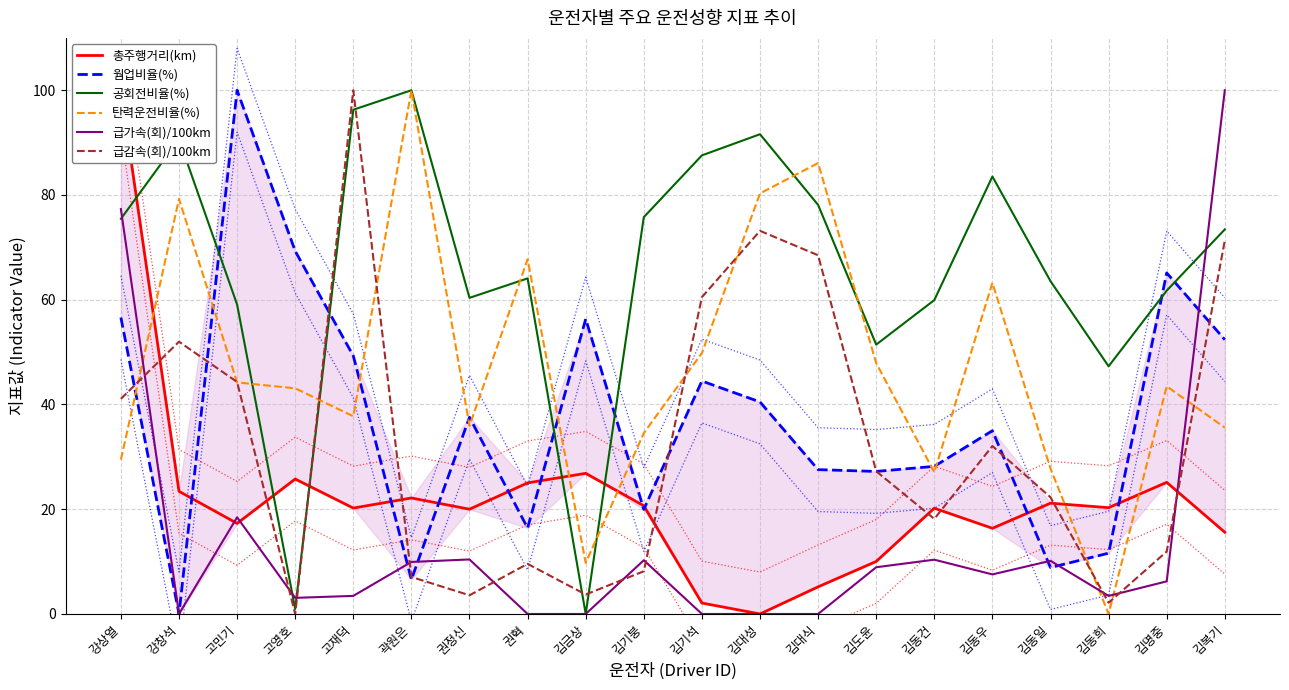

How many values in the 공회전비율(%) series are below 73?

10